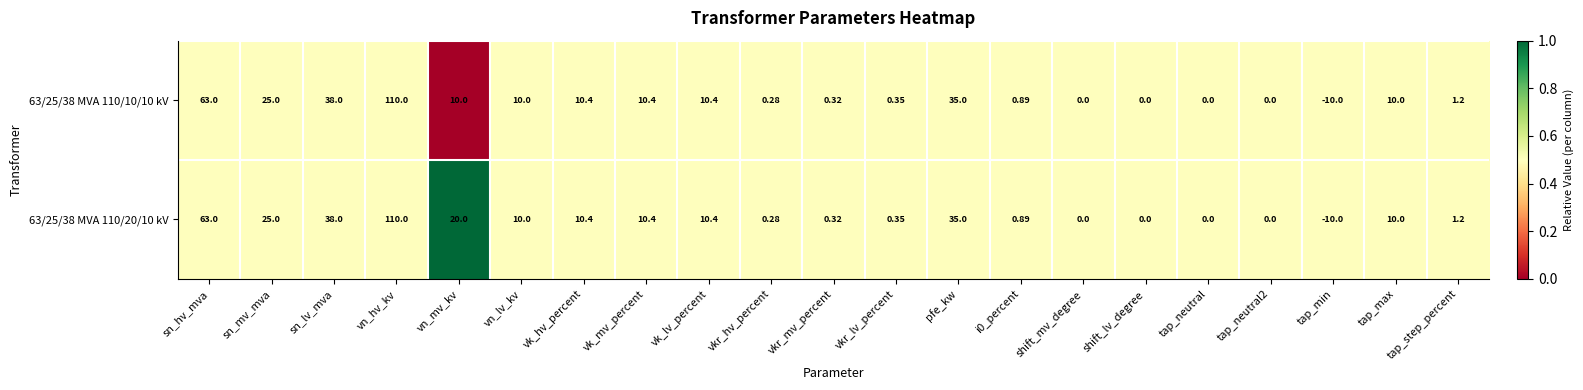

Where is 63/25/38 MVA 110/20/10 kV nearest to the value 50?

sn_lv_mva